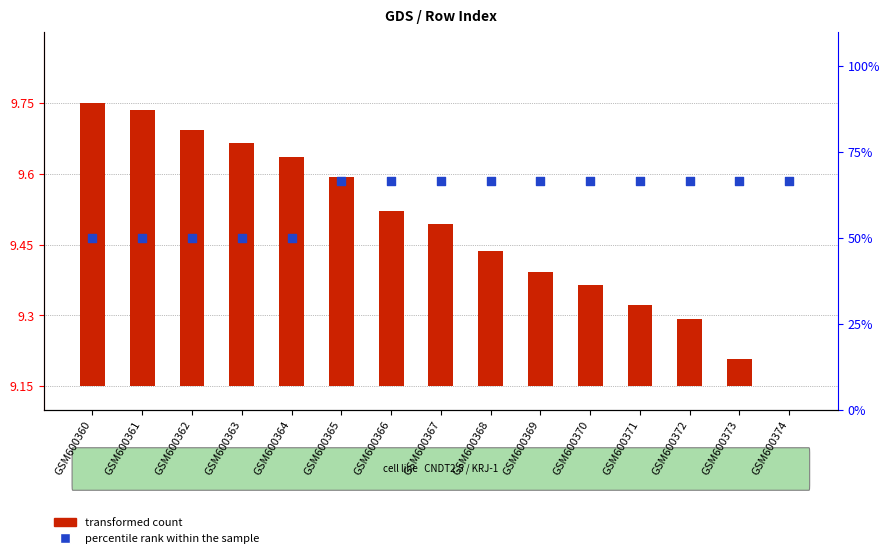

At how many categories does at least one series exceed 31?

15